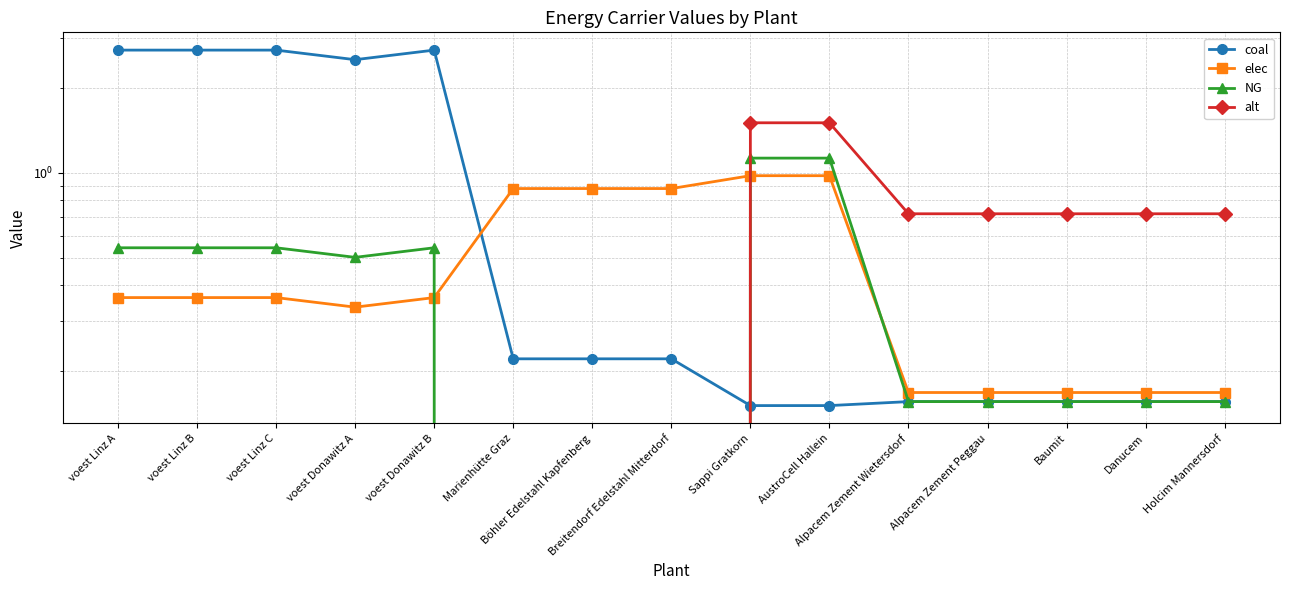

How many series are shown in this chart?

4